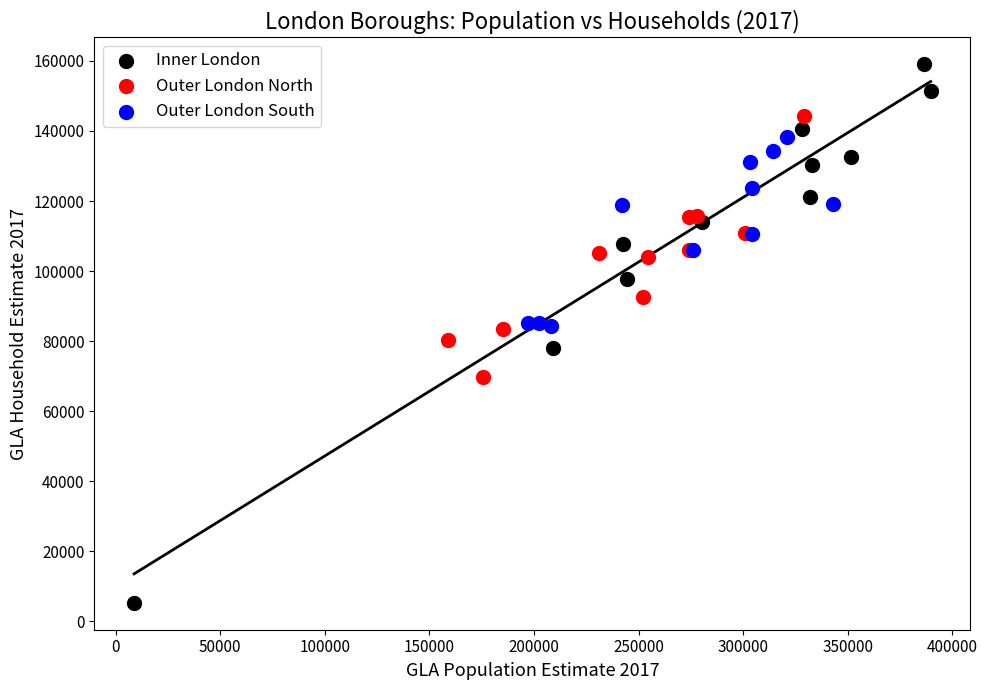

Which series contains the lowest Y value?

Inner London